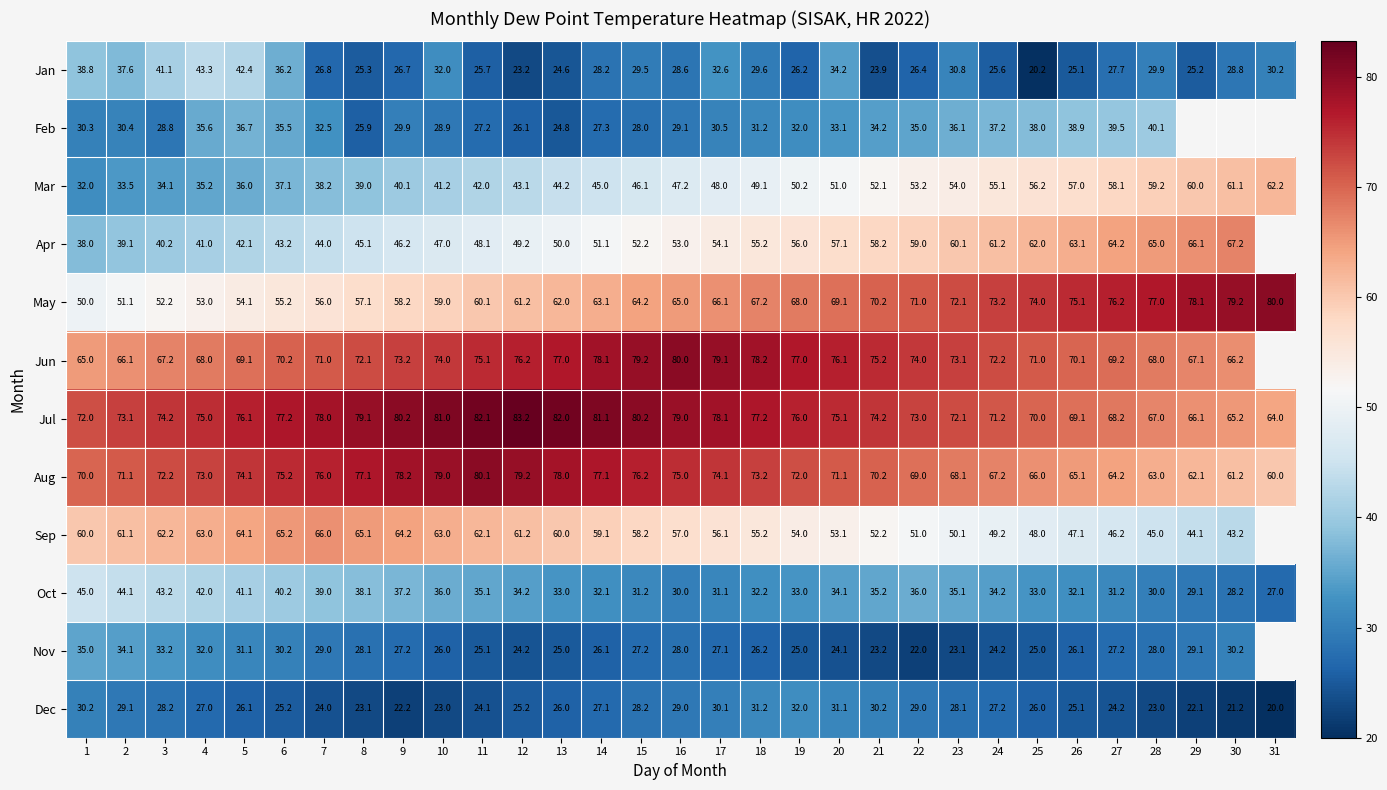

What is the difference between the maximum and minimum values in the Mar series?

30.2